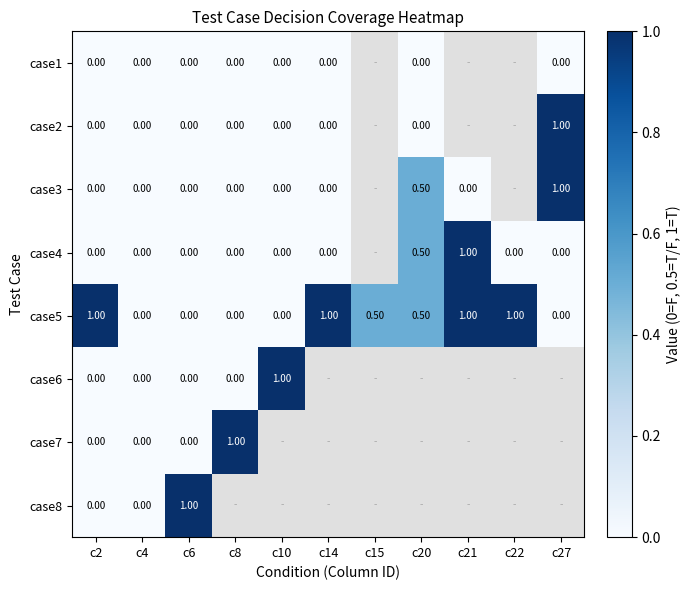

What is the difference between the highest and lowest values at c6?

1.0